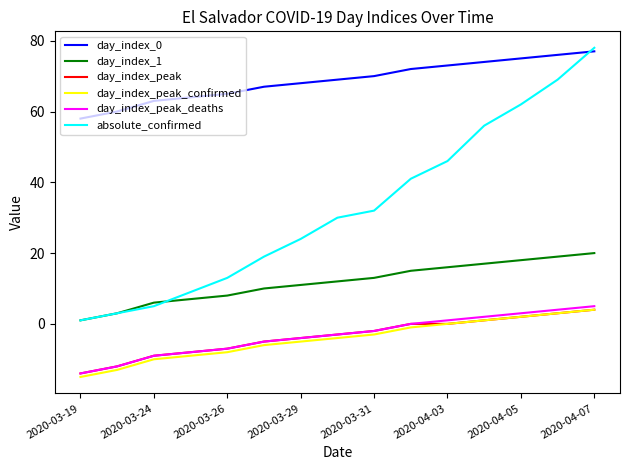

True or false: absolute_confirmed and day_index_peak intersect in this chart.

False